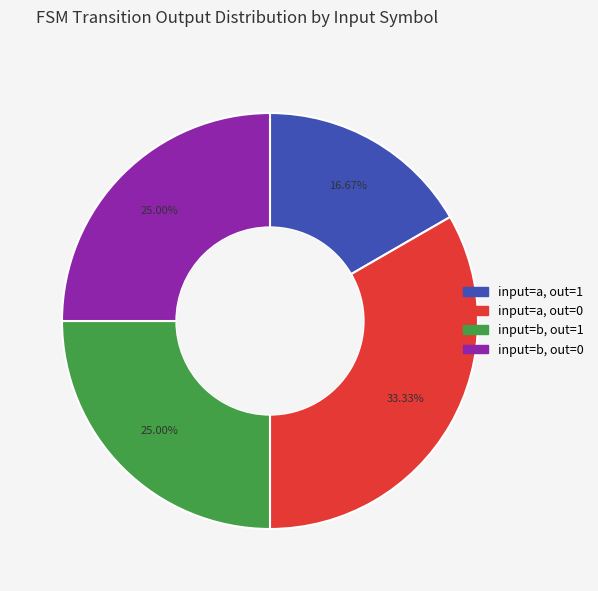

Is there a majority slice in this chart?

No